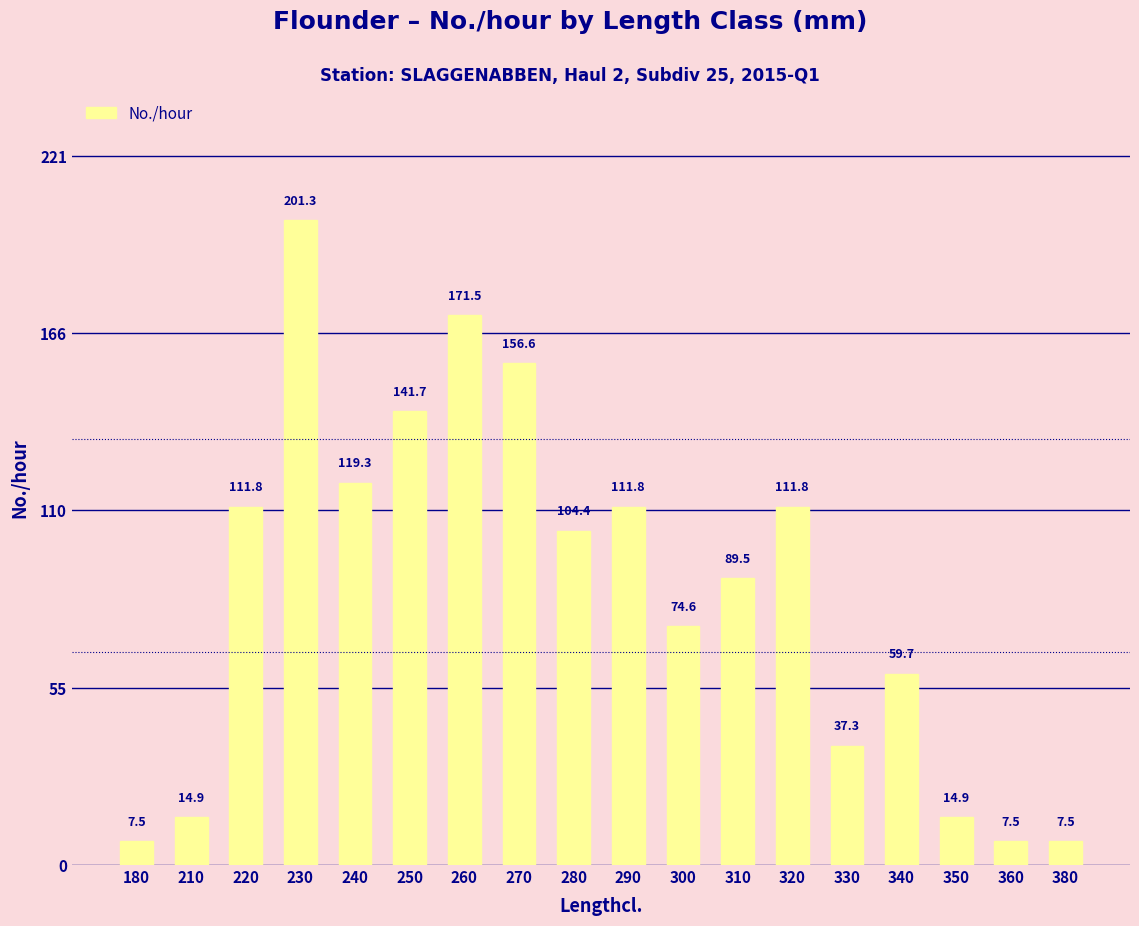

Which label corresponds to the largest value in the chart?

230